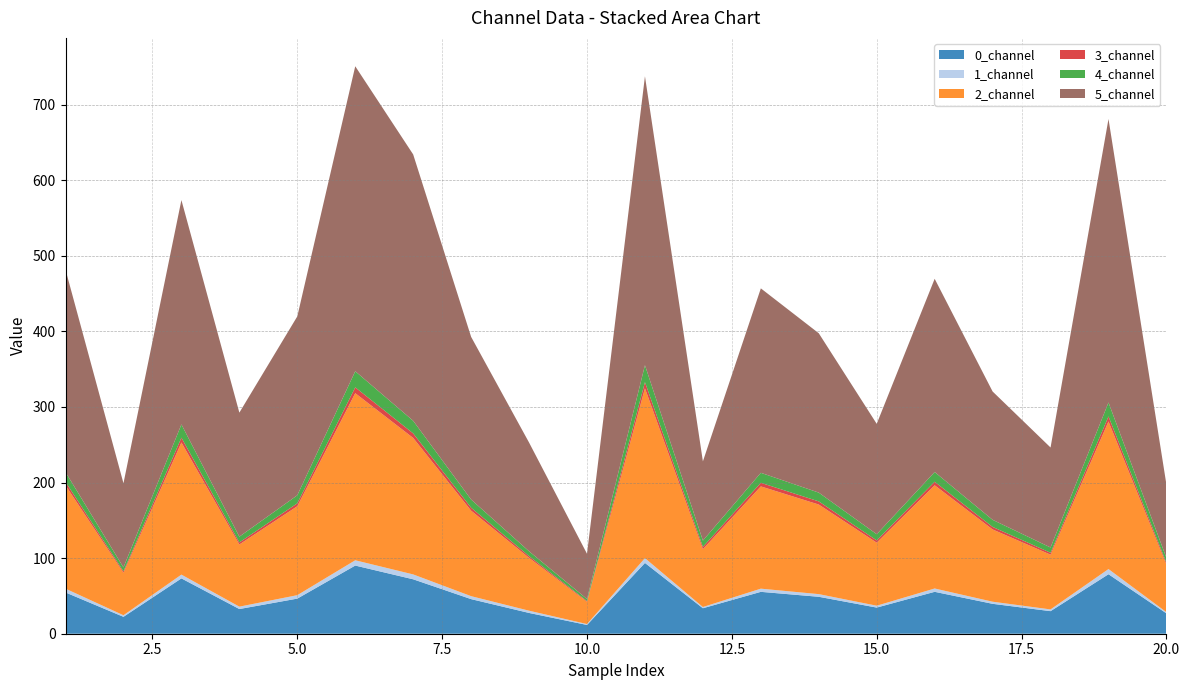

Reading left to right, extract all data points from this chart.

0_channel: 1=54.6	2=22.4	3=73.2	4=32.7	5=46.4	6=90.2	7=72.0	8=45.8	9=27.5	10=11.6	11=93.6	12=33.7	13=55.4	14=48.9	15=34.6	16=55.4	17=39.6	18=29.8	19=78.7	20=26.9
1_channel: 1=5.0	2=2.1	3=5.0	4=3.1	5=4.5	6=7.0	7=6.4	8=3.9	9=3.0	10=1.2	11=6.4	12=1.6	13=4.2	14=3.5	15=2.5	16=4.4	17=2.8	18=2.3	19=6.8	20=1.6
2_channel: 1=136.7	2=56.2	3=174.8	4=82.3	5=117.7	6=221.0	7=180.5	8=113.1	9=70.0	10=29.5	11=224.7	12=76.5	13=135.3	14=118.5	15=83.4	16=136.5	17=95.6	18=72.4	19=195.3	20=62.9
3_channel: 1=4.6	2=1.9	3=6.3	4=2.7	5=3.9	6=7.7	7=6.0	8=3.9	9=2.3	10=1.0	11=8.1	12=3.0	13=4.8	14=4.2	15=3.0	16=4.7	17=3.4	18=2.5	19=6.7	20=2.4
4_channel: 1=12.8	2=5.1	3=17.5	4=7.6	5=10.6	6=21.3	7=16.7	8=10.8	9=6.3	10=2.7	11=22.4	12=8.3	13=13.2	14=11.6	15=8.2	16=12.9	17=9.4	18=7.0	19=18.4	20=6.5
5_channel: 1=267.8	2=111.3	3=296.8	4=164.1	5=236.6	6=403.4	7=352.3	8=215.2	9=143.8	10=59.9	11=382.2	12=104.8	13=244.0	14=210.8	15=146.0	16=255.6	17=169.8	18=132.3	19=375.0	20=96.9